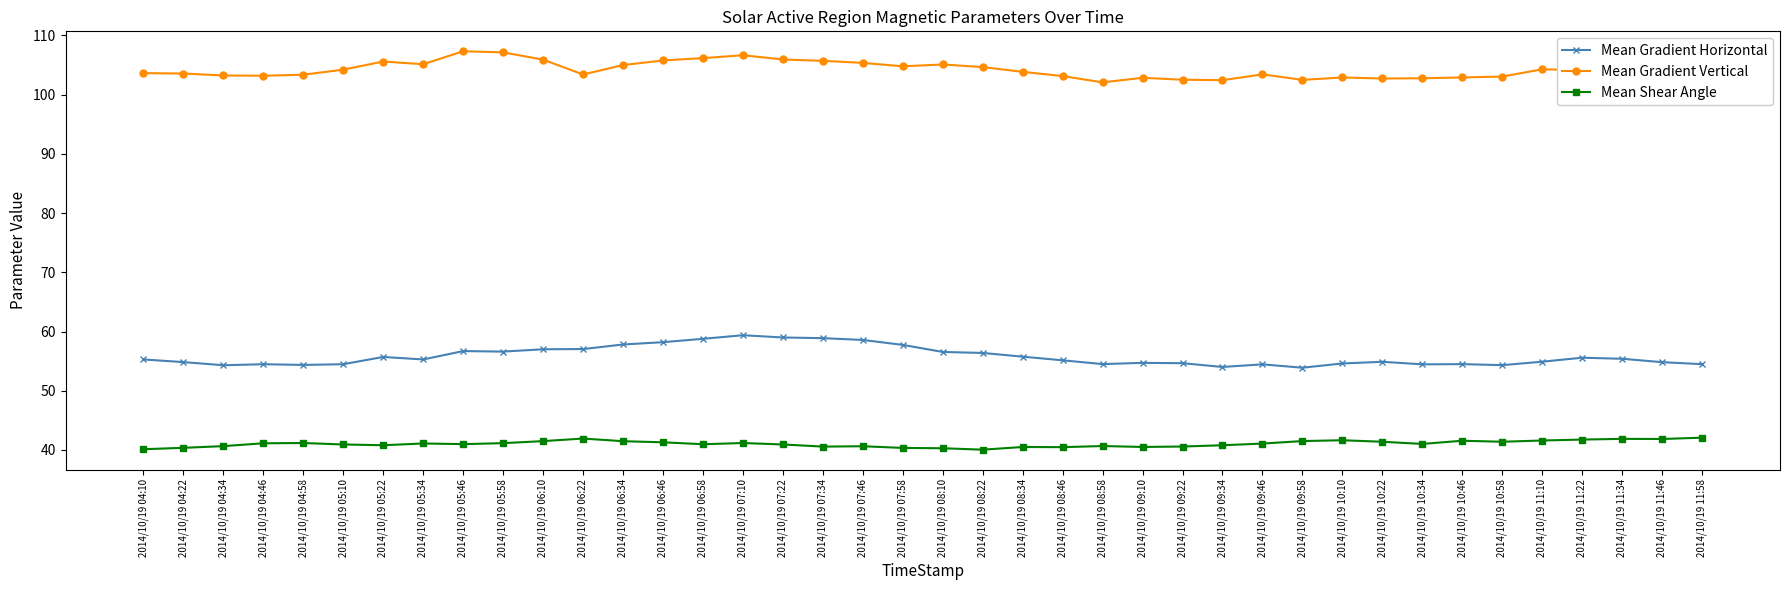

List the series in order of their peak value, lowest first.

Mean Shear Angle, Mean Gradient Horizontal, Mean Gradient Vertical